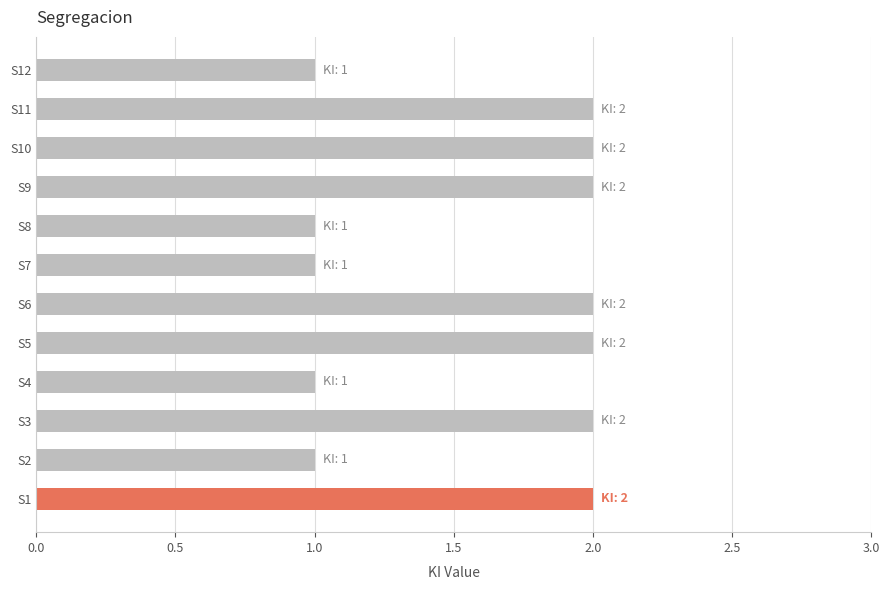

What is the sum of all values?

19